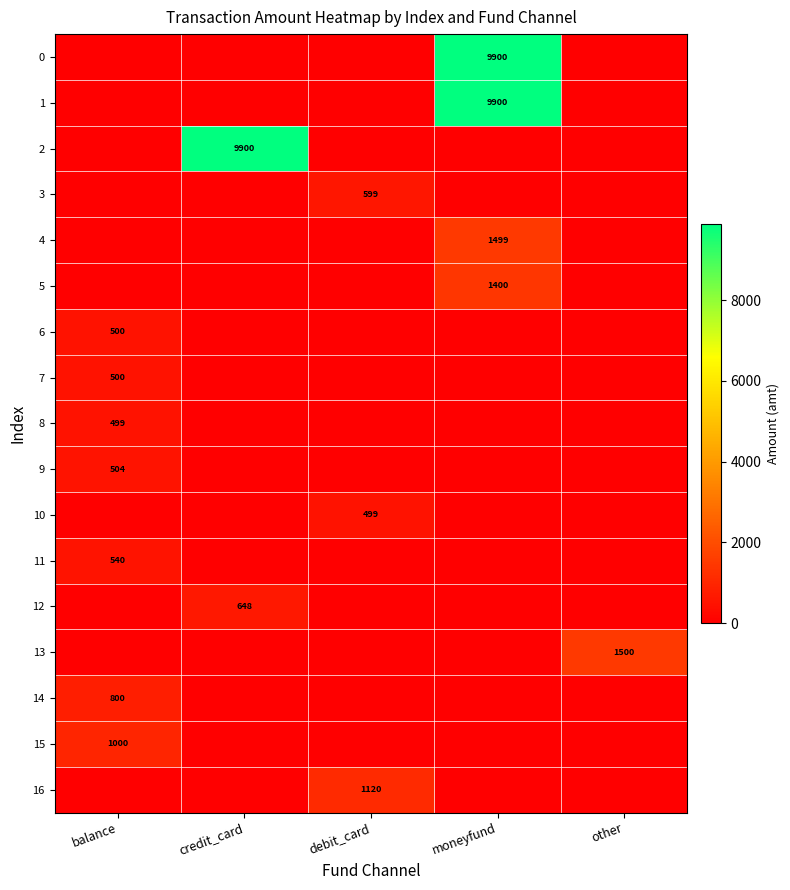

True or false: 2 has a value of 2113 at credit_card.

False